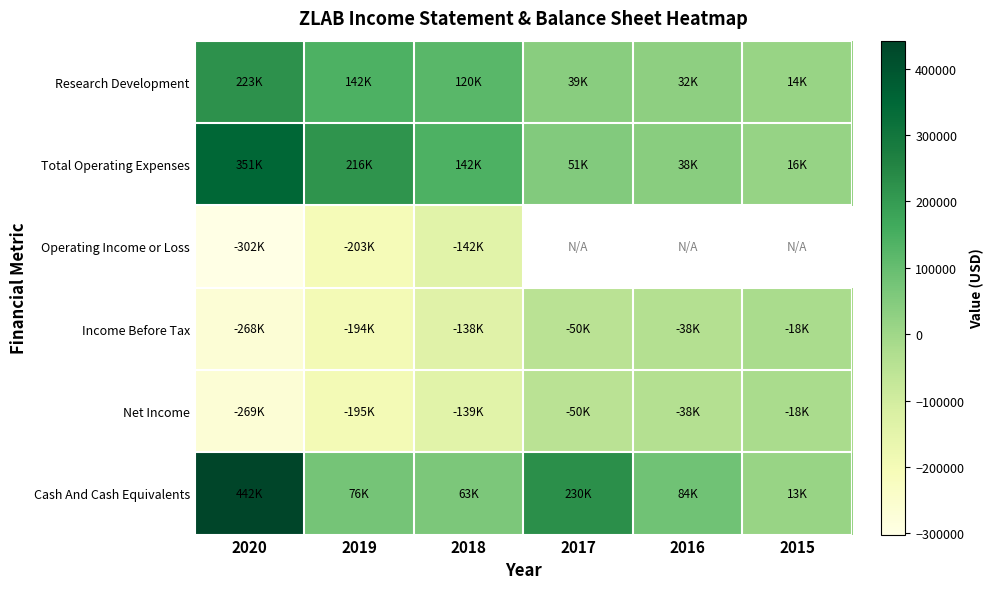

Rank the categories by Total Operating Expenses value from highest to lowest.

2020, 2019, 2018, 2017, 2016, 2015